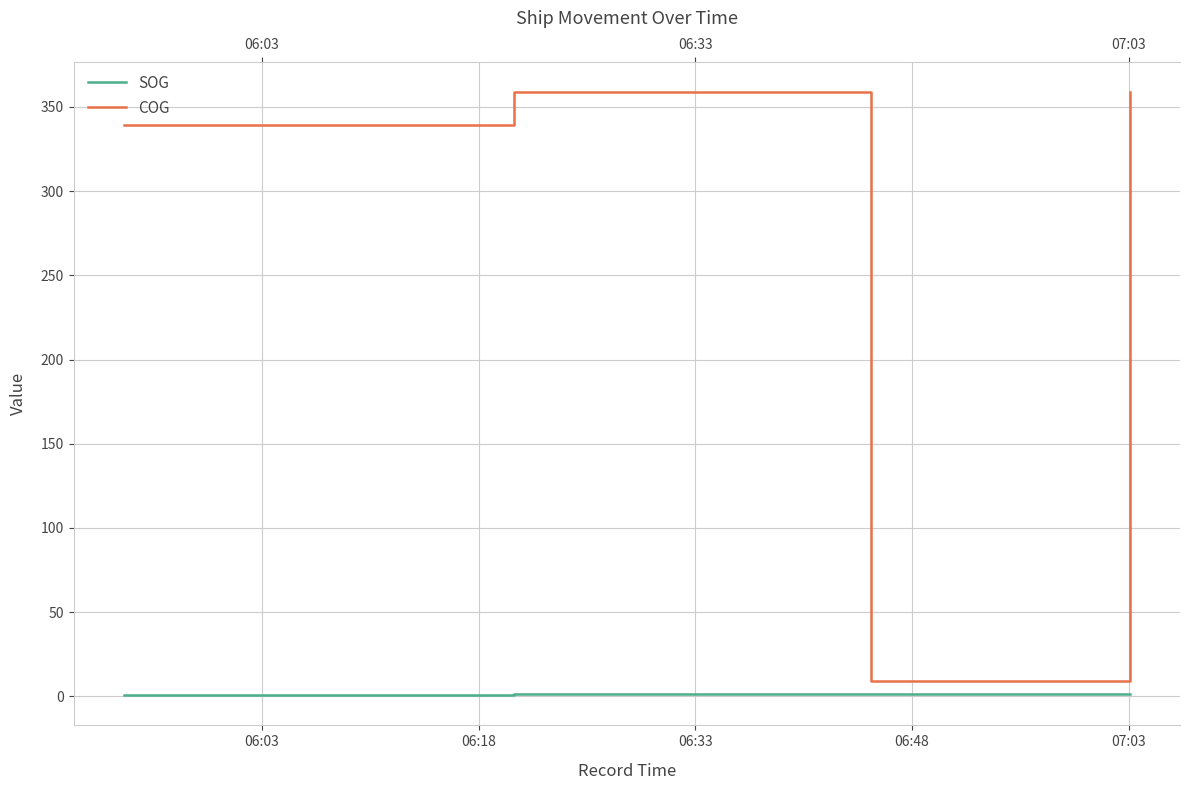

Is the value of COG at 06:48 greater than the value of SOG at 06:48?

Yes